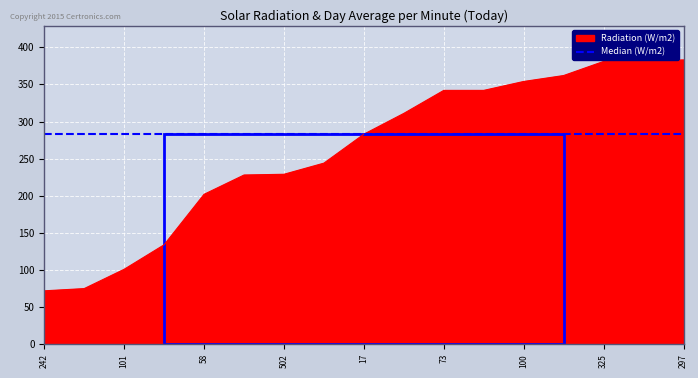

What is the smallest value displayed?

72